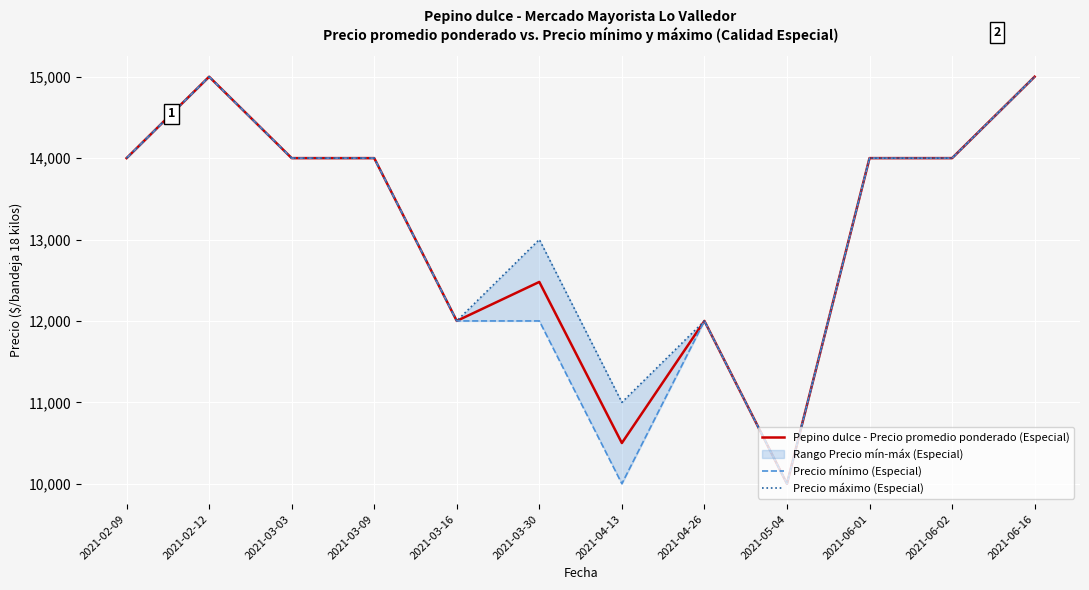

Where is the first local minimum for Precio mínimo (Especial)?

2021-04-13